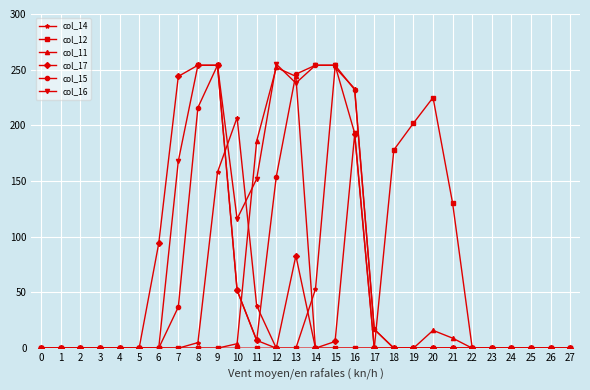

What is the difference between the maximum and minimum values in the col_11 series?

252